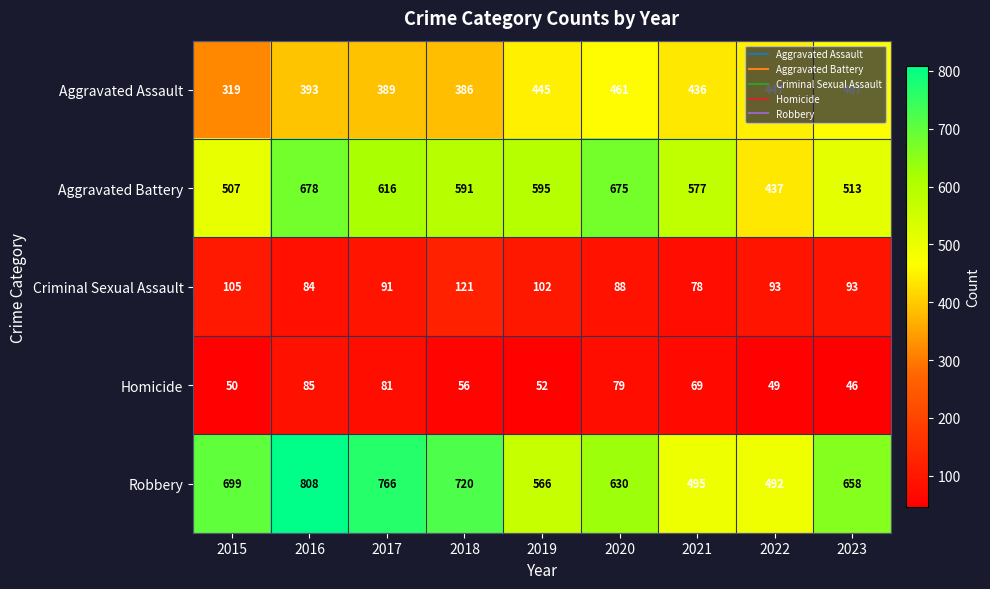

What is the average value of the Robbery series?

648